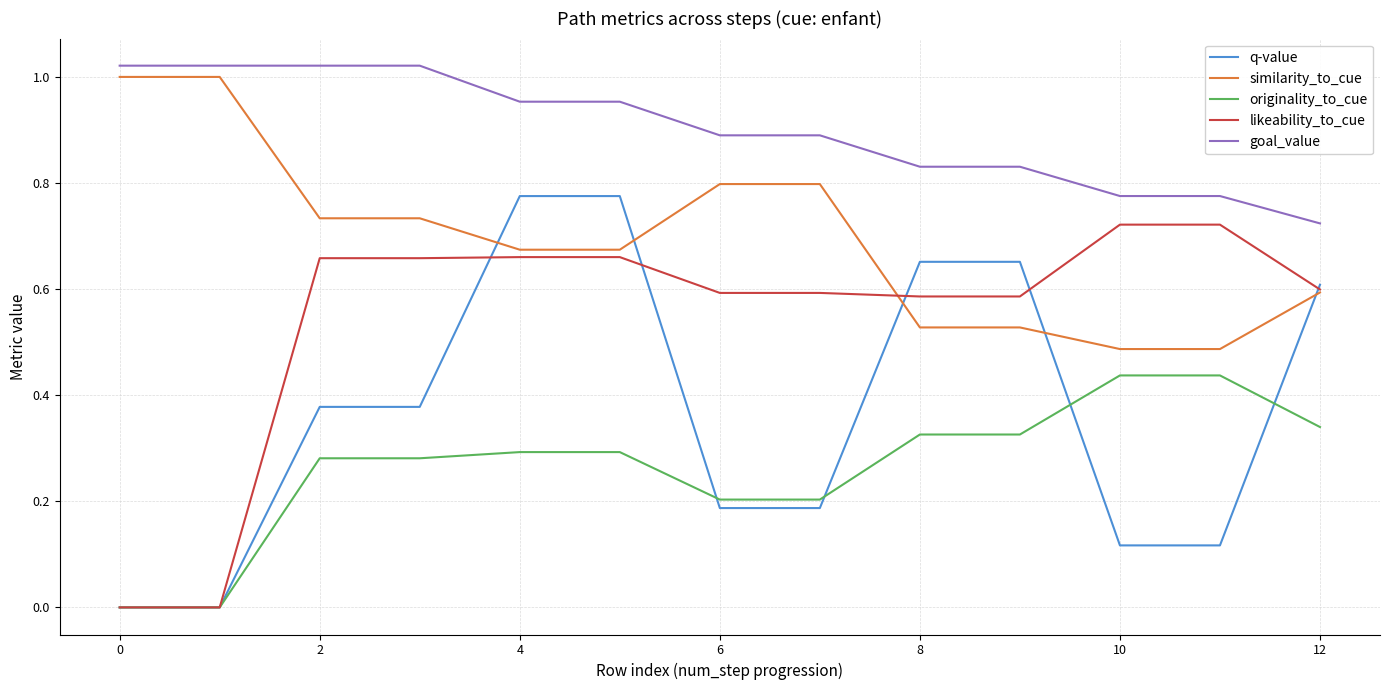

True or false: q-value and goal_value intersect in this chart.

False